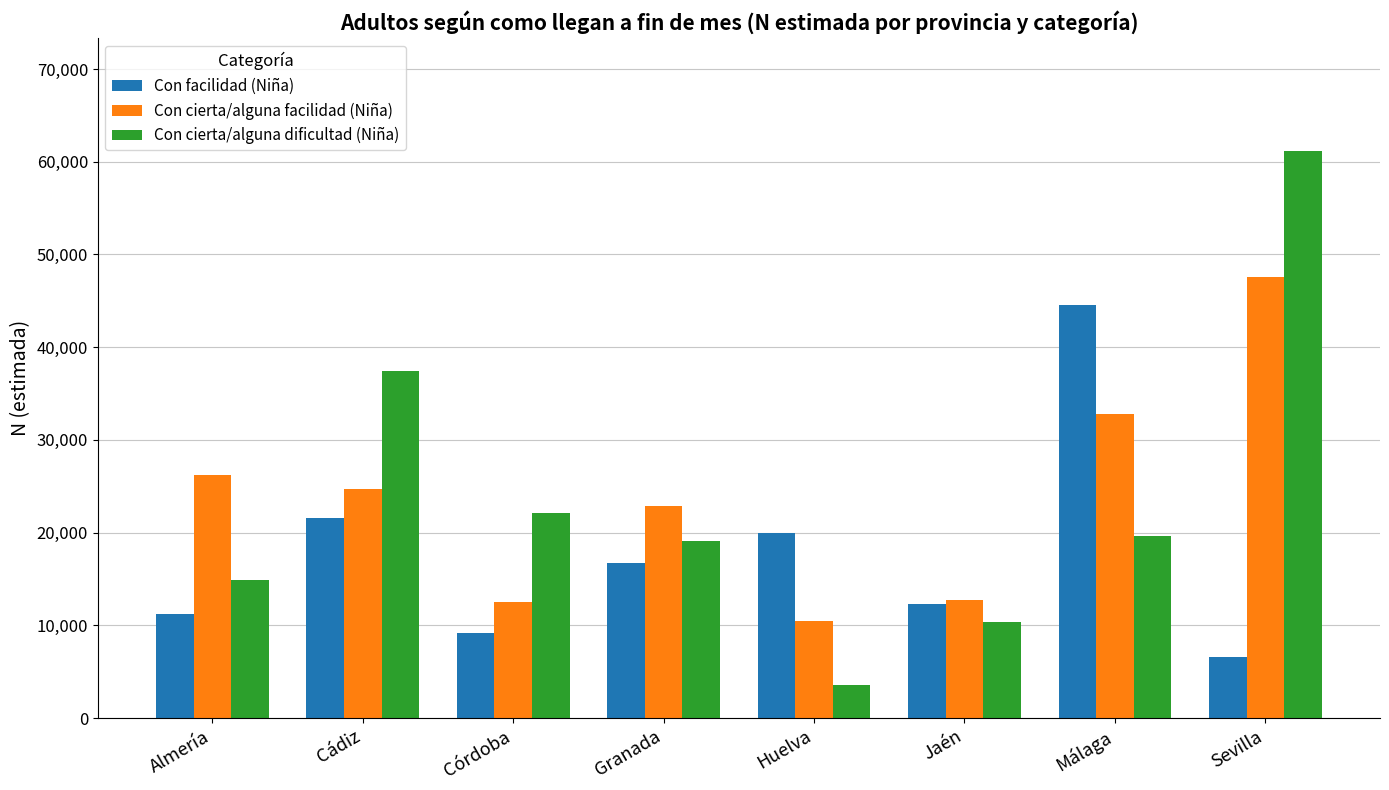

The Con cierta/alguna facilidad (Niña) series shows 19929 at Córdoba. True or false?

False